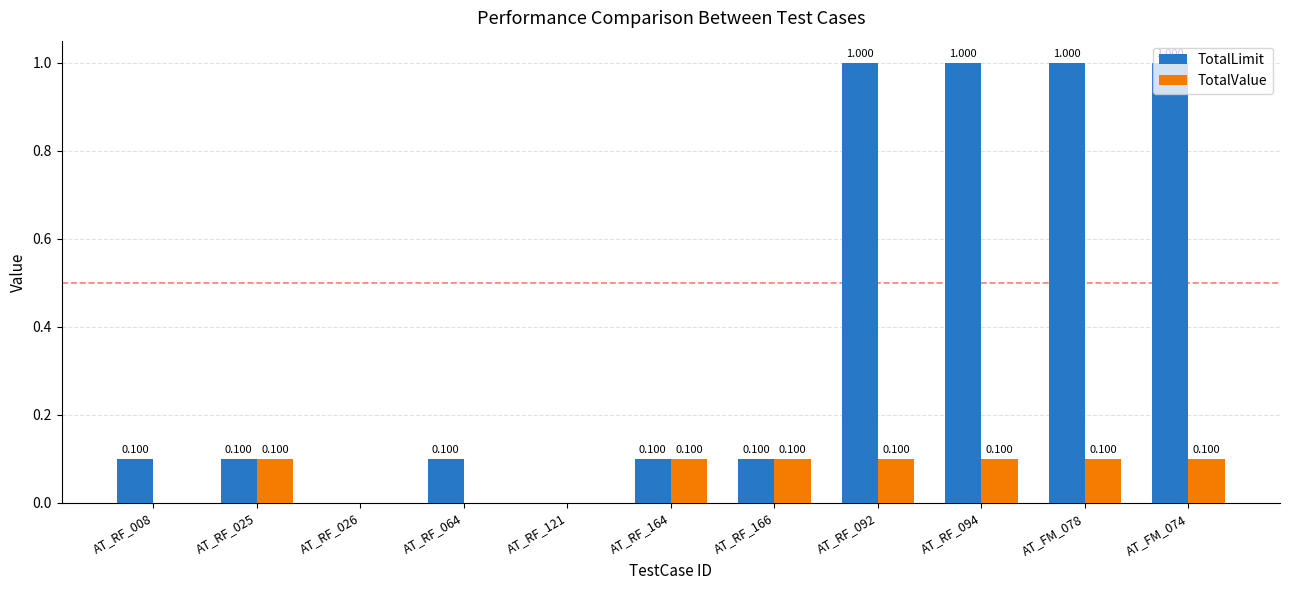

Between AT_RF_008 and AT_RF_094, which series saw the biggest shift?

TotalLimit